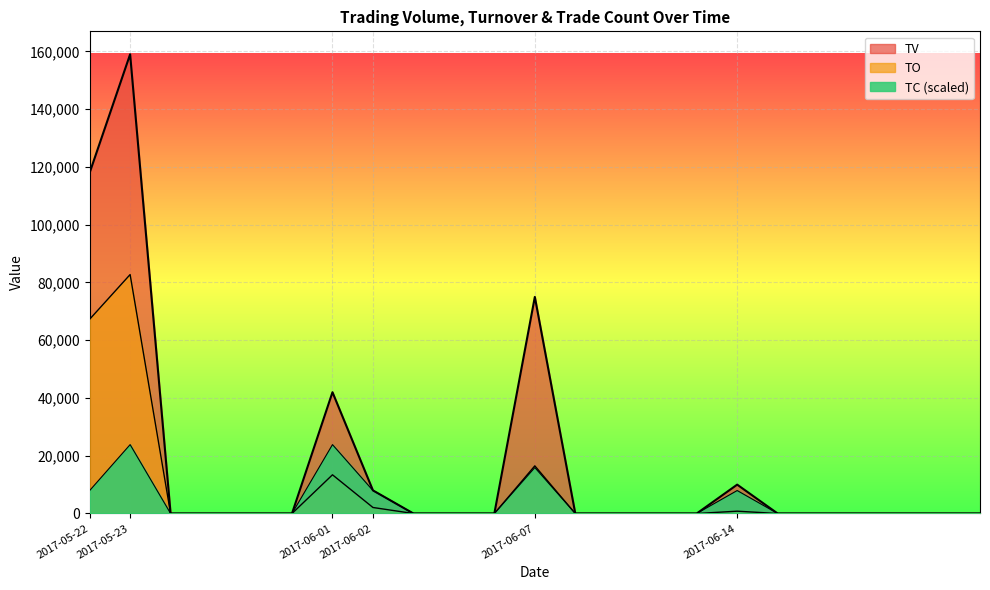

How many positive values does the TV series have?

6